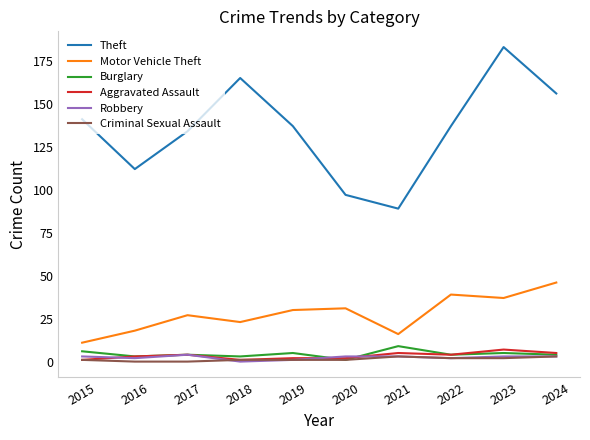

Which category has the highest value across all series?

2023